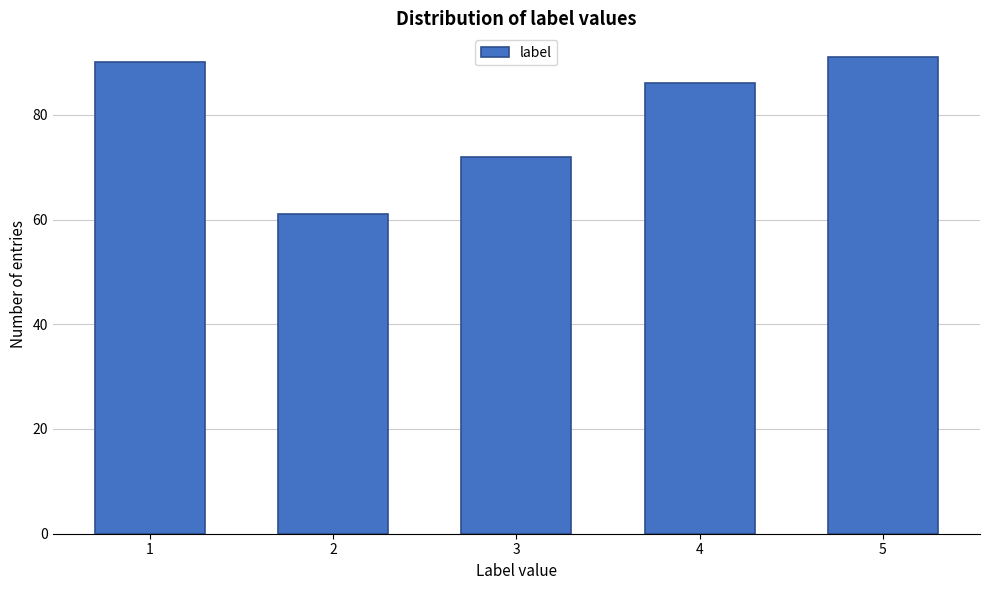

Reading left to right, extract all data points from this chart.

90	61	72	86	91